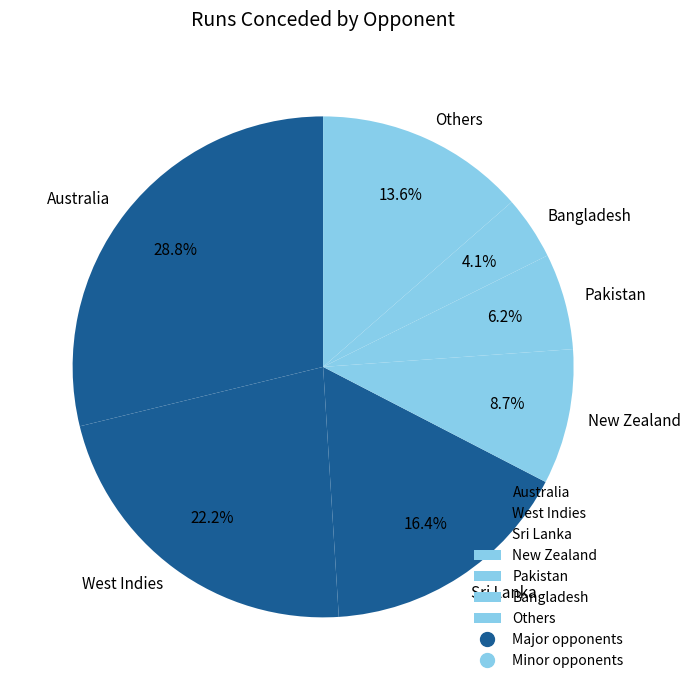

Does any single category account for the majority?

No